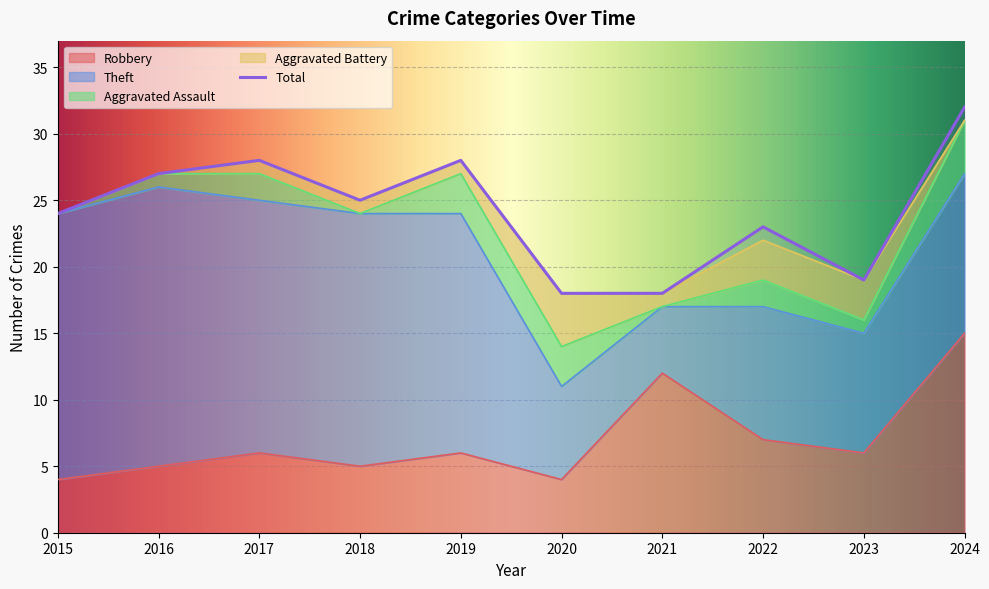

Which series has the largest total across all categories?

Total